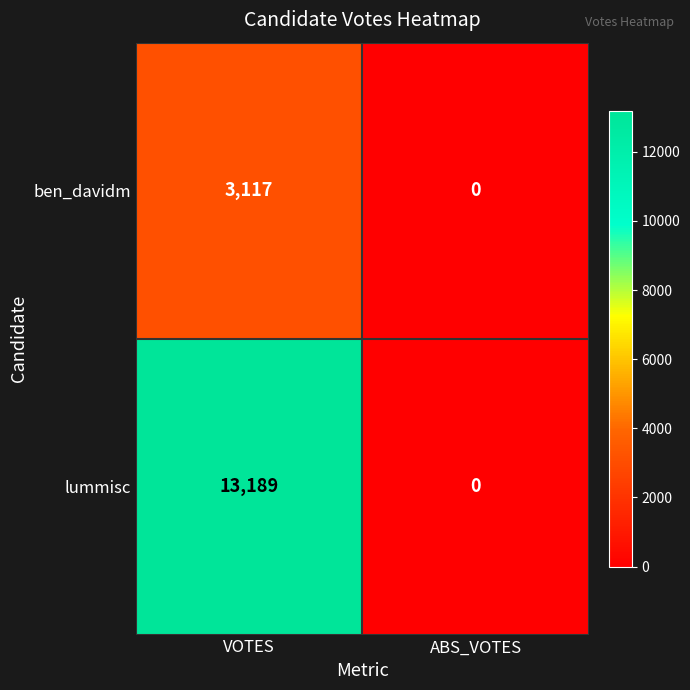

Which category has the highest value across all series?

VOTES